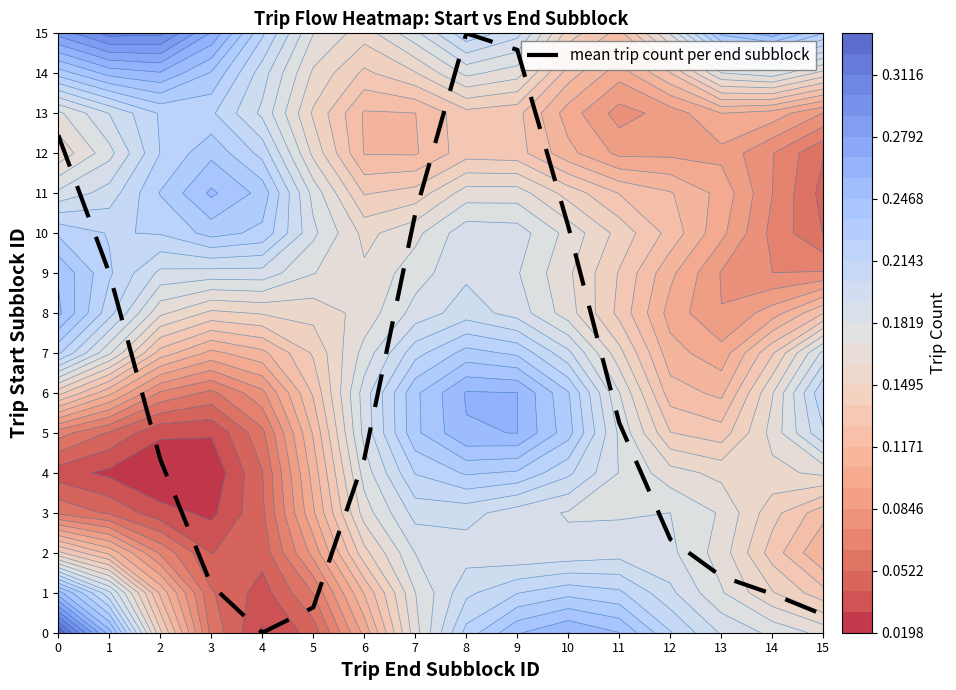

What is the difference between the maximum and second lowest values?

14.5